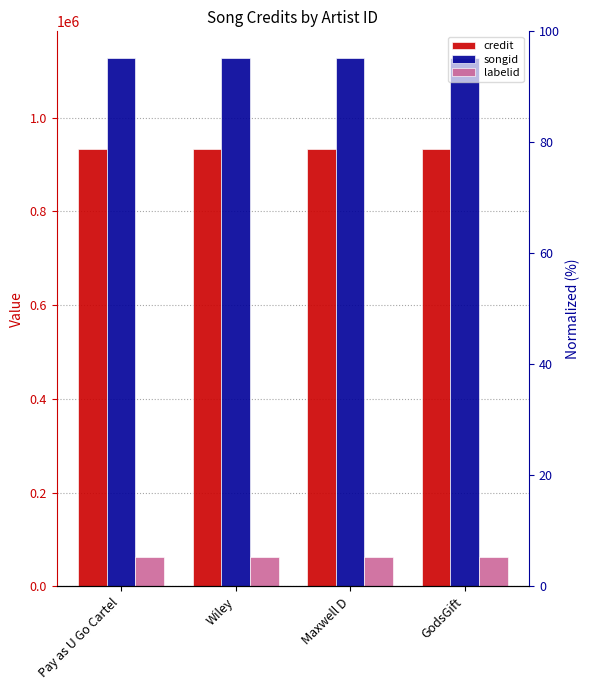

What is the label of the 3rd bar from the right?

Wiley